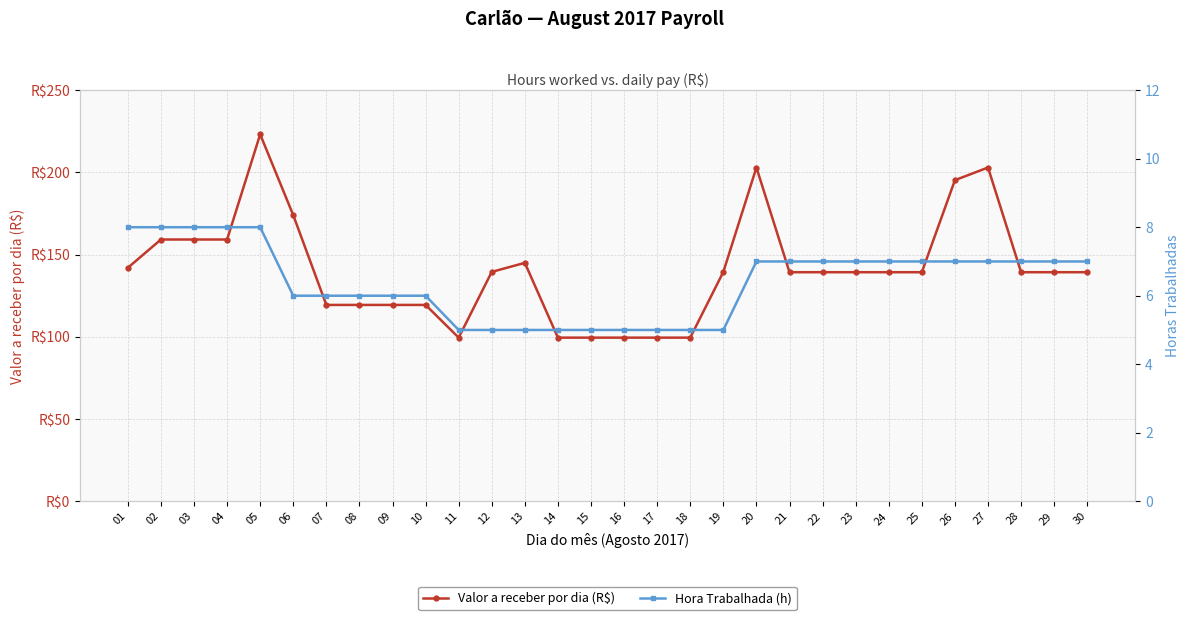

True or false: Valor a receber por dia (R$) has a value of 99.5 at 15.

True